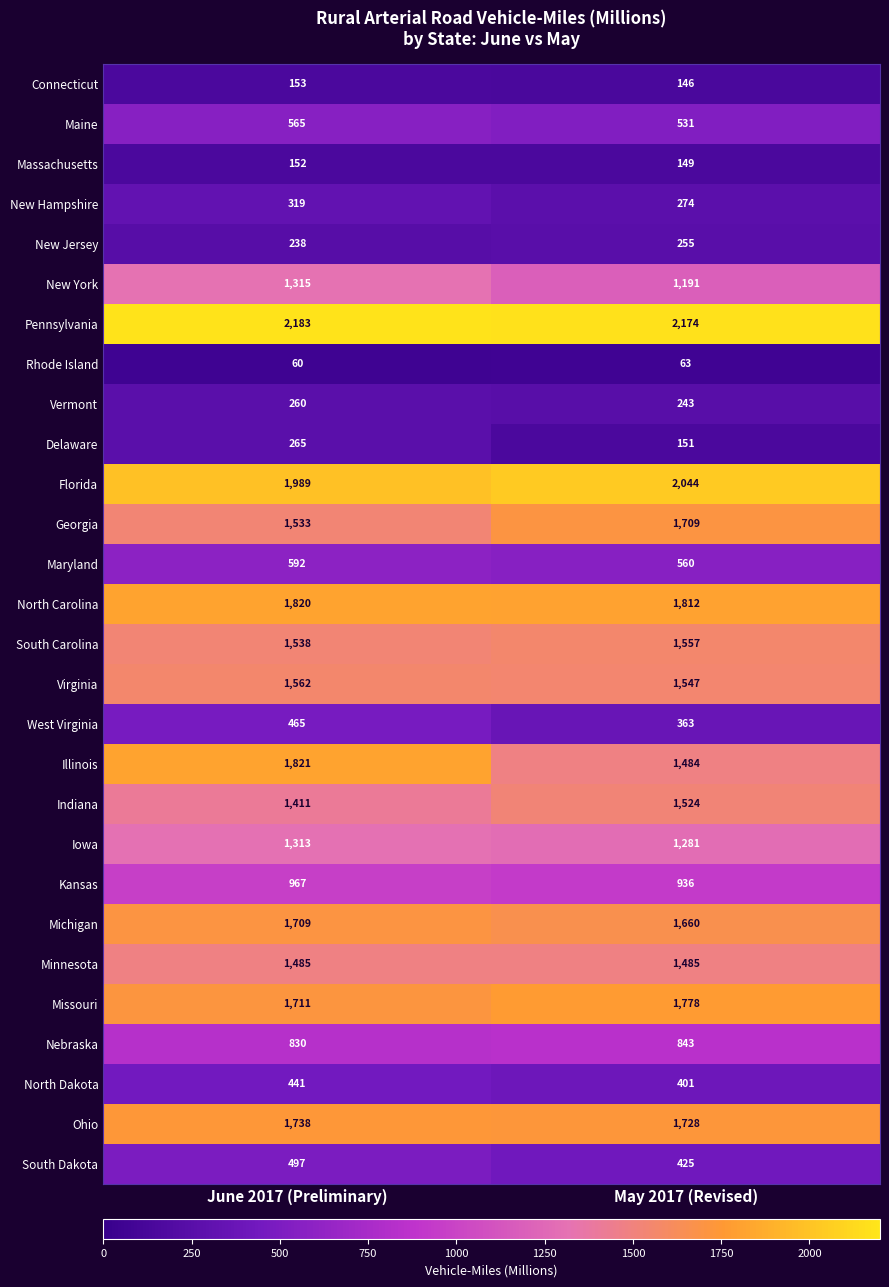

What is the approximate value of South Dakota at June 2017 (Preliminary), to the nearest 10?

500